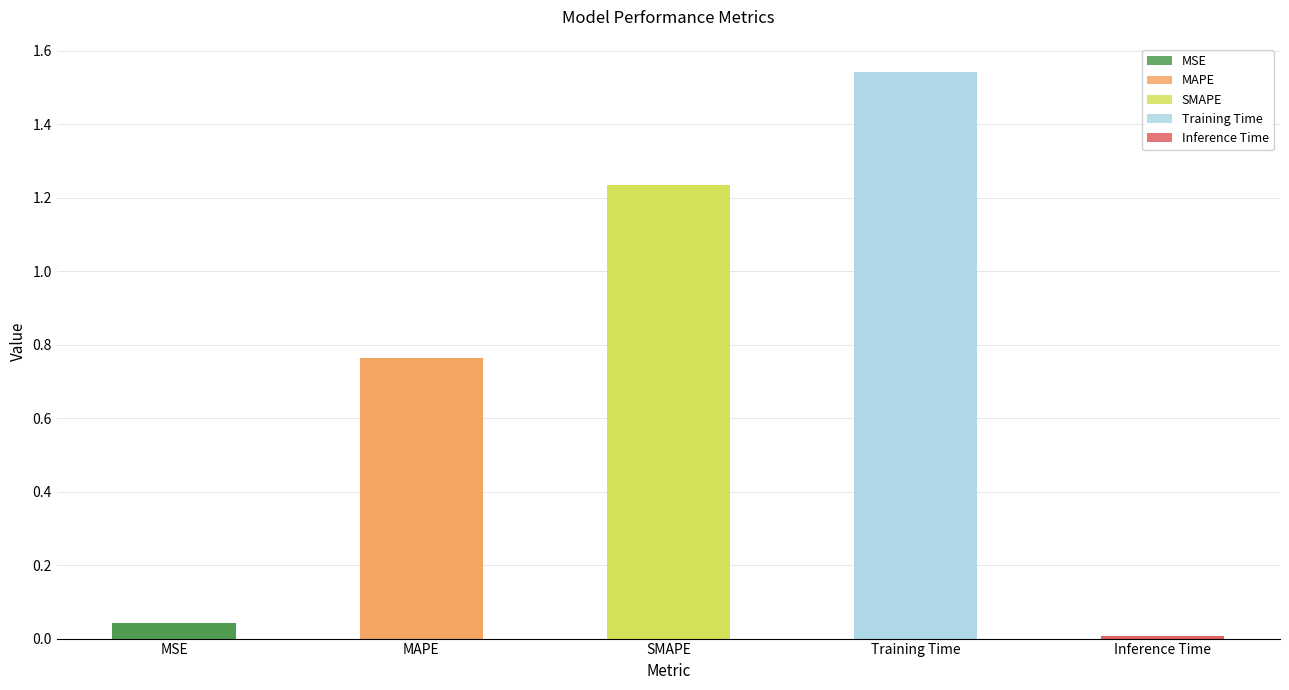

What is the sum of all values?

3.6